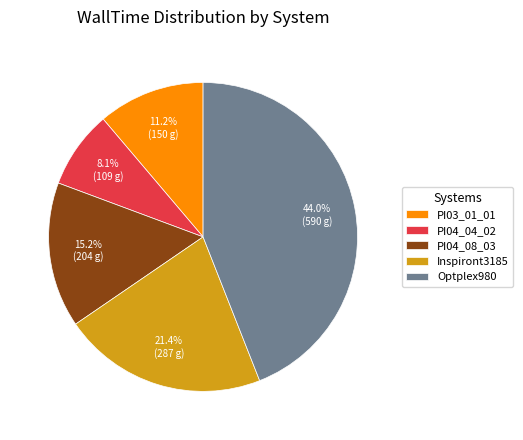

Which category has the smallest portion of the pie?

PI04_04_02